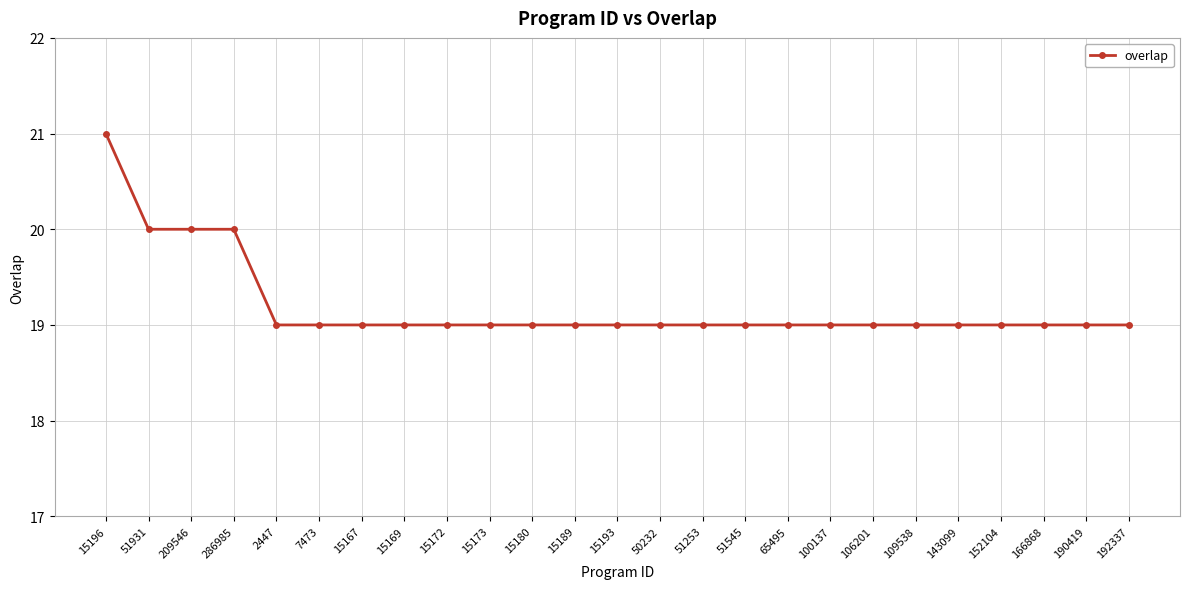

The chart shows a value of 19 at 51253. True or false?

True